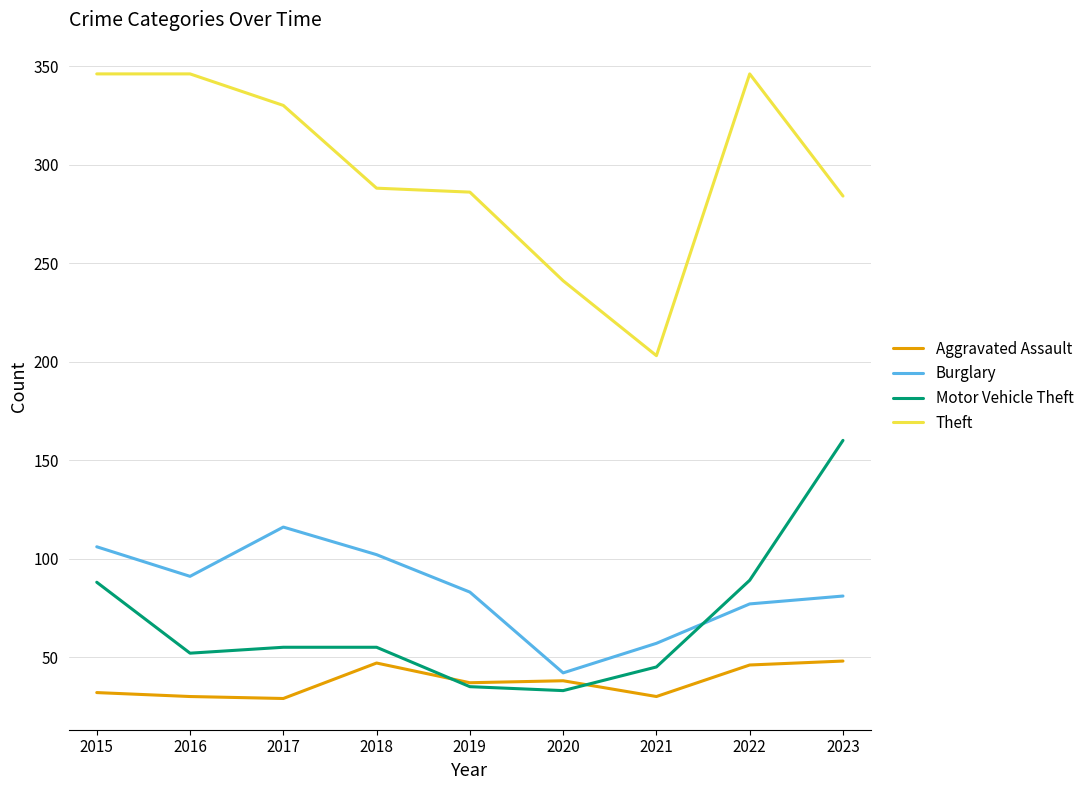

What is the difference between the highest and lowest values at 2022?

300